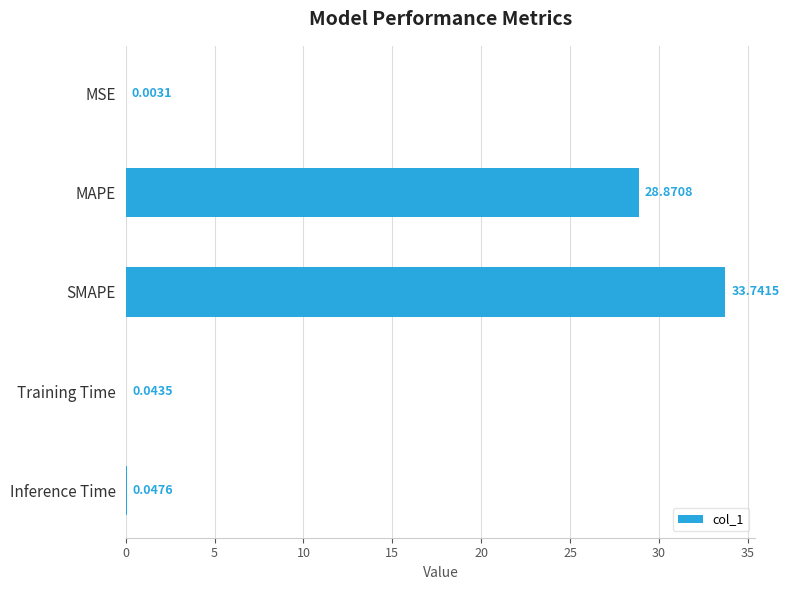

What is the greatest value displayed?

33.7